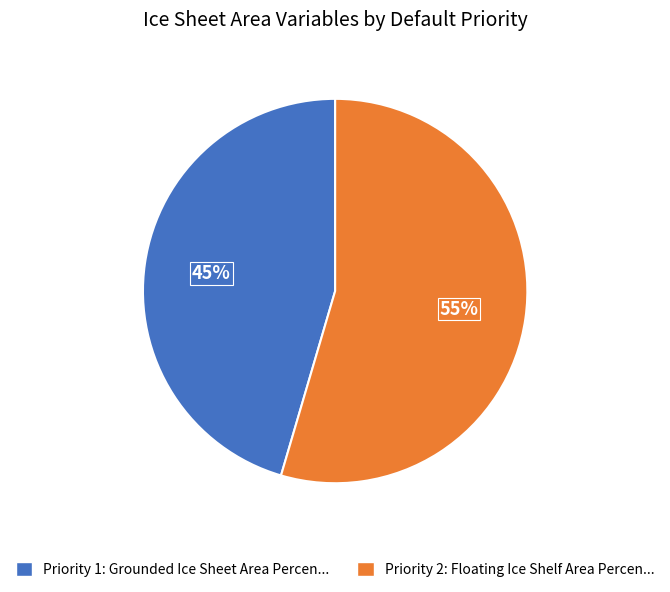

Is there any slice that represents more than half of the pie?

Yes